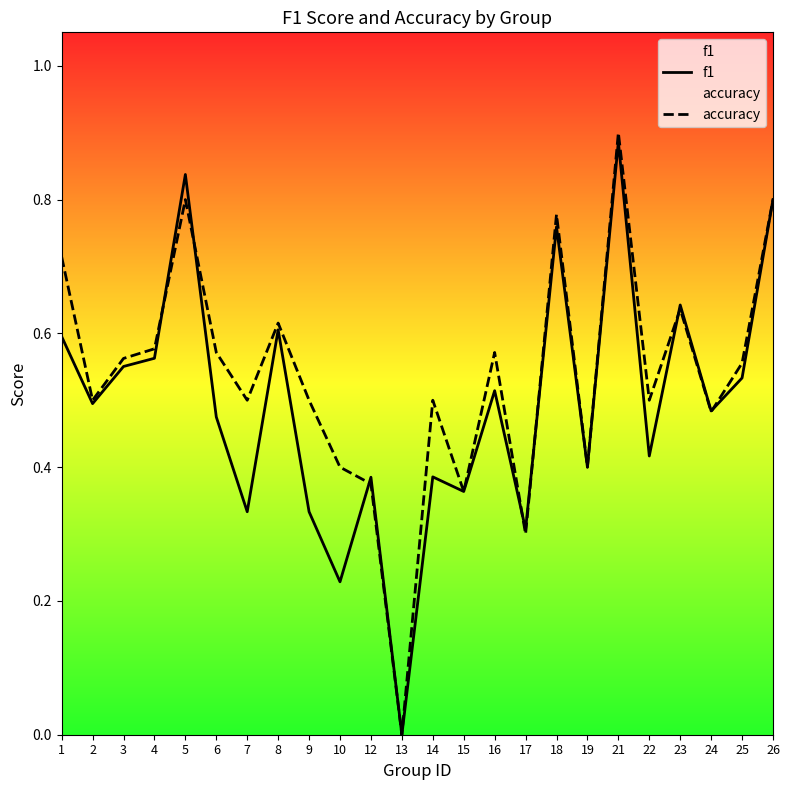

Where is the first local maximum for f1?

5